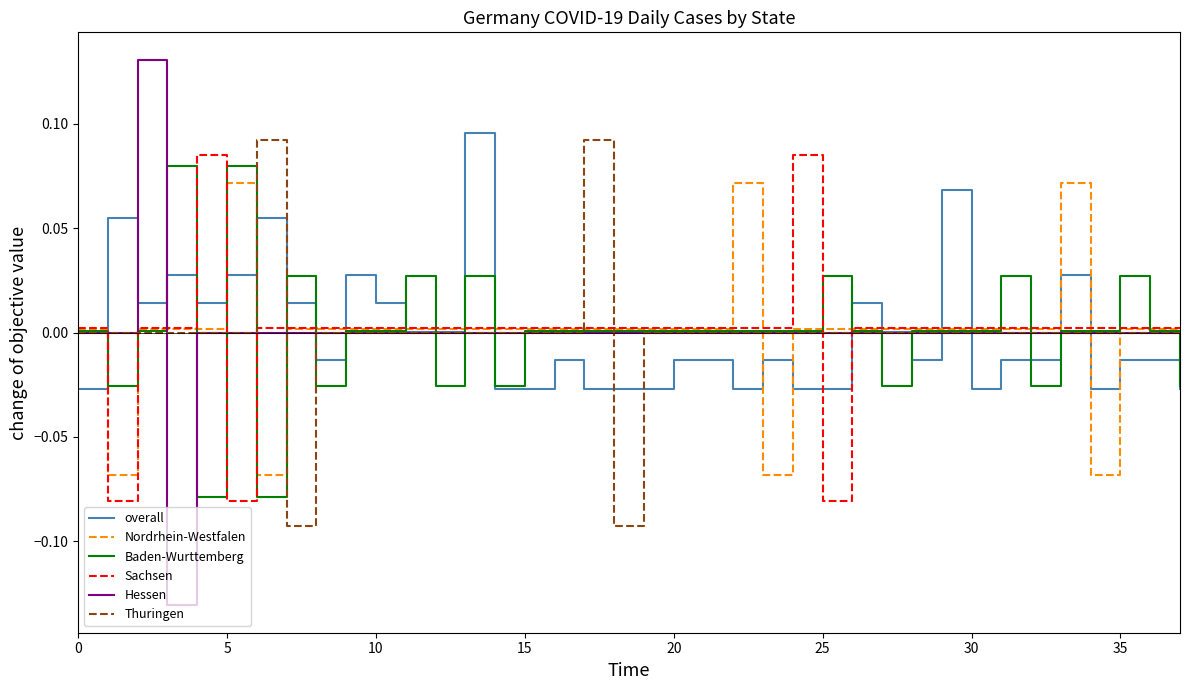

Which series has the widest spread of values?

Hessen